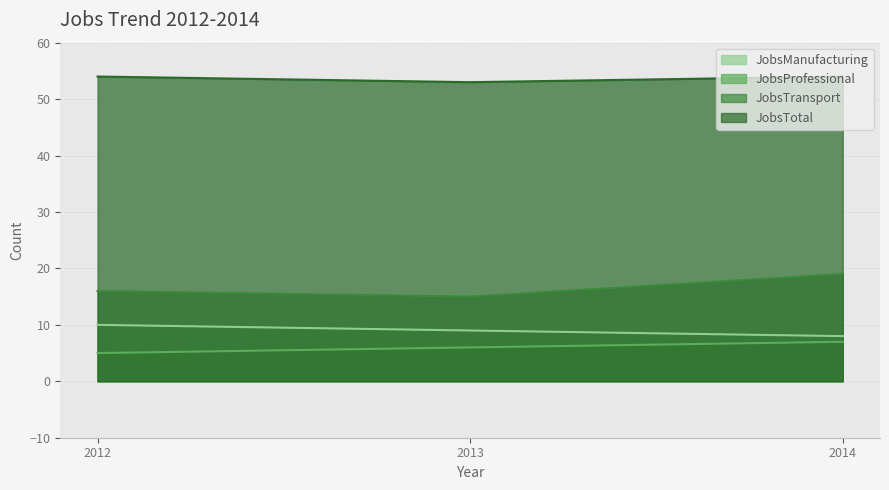

At how many categories does at least one series exceed 26?

3